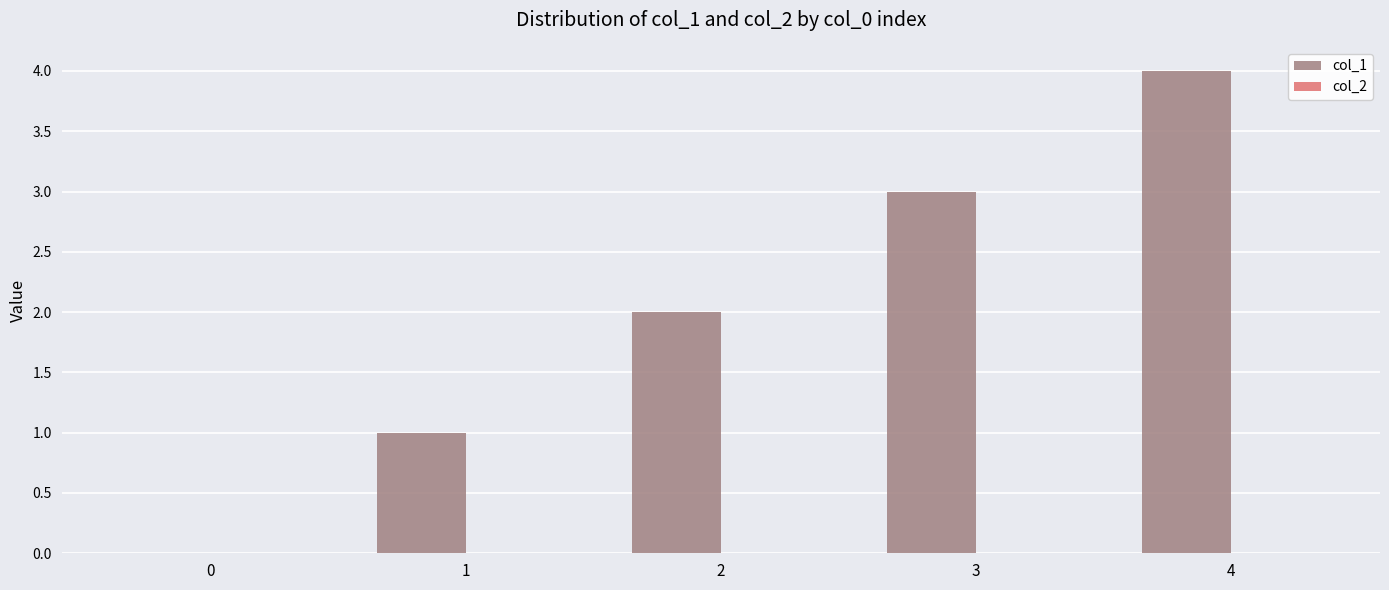

What is the change in value from 1 to 4?

+3